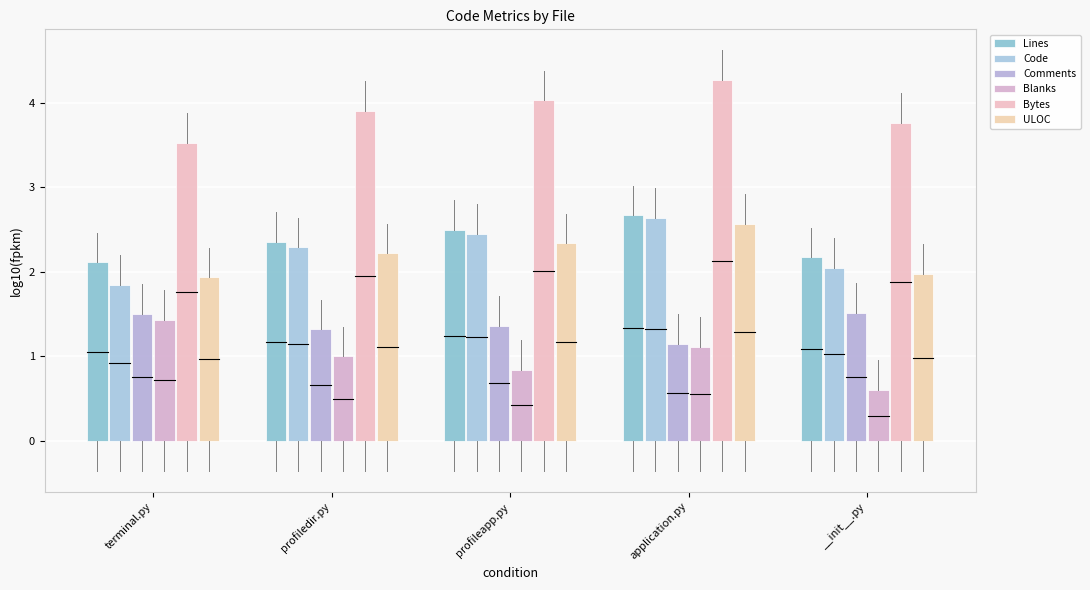

Which series has the largest total across all categories?

Bytes